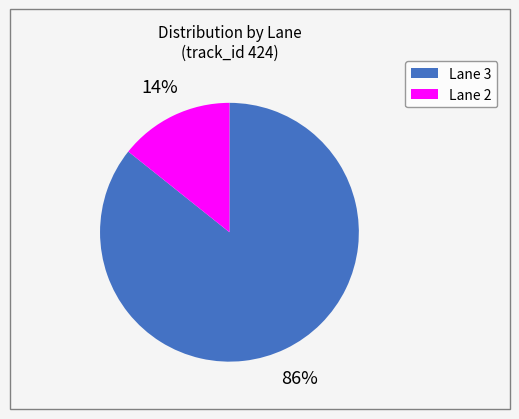

Between Lane 2 and Lane 3, which is larger?

Lane 3